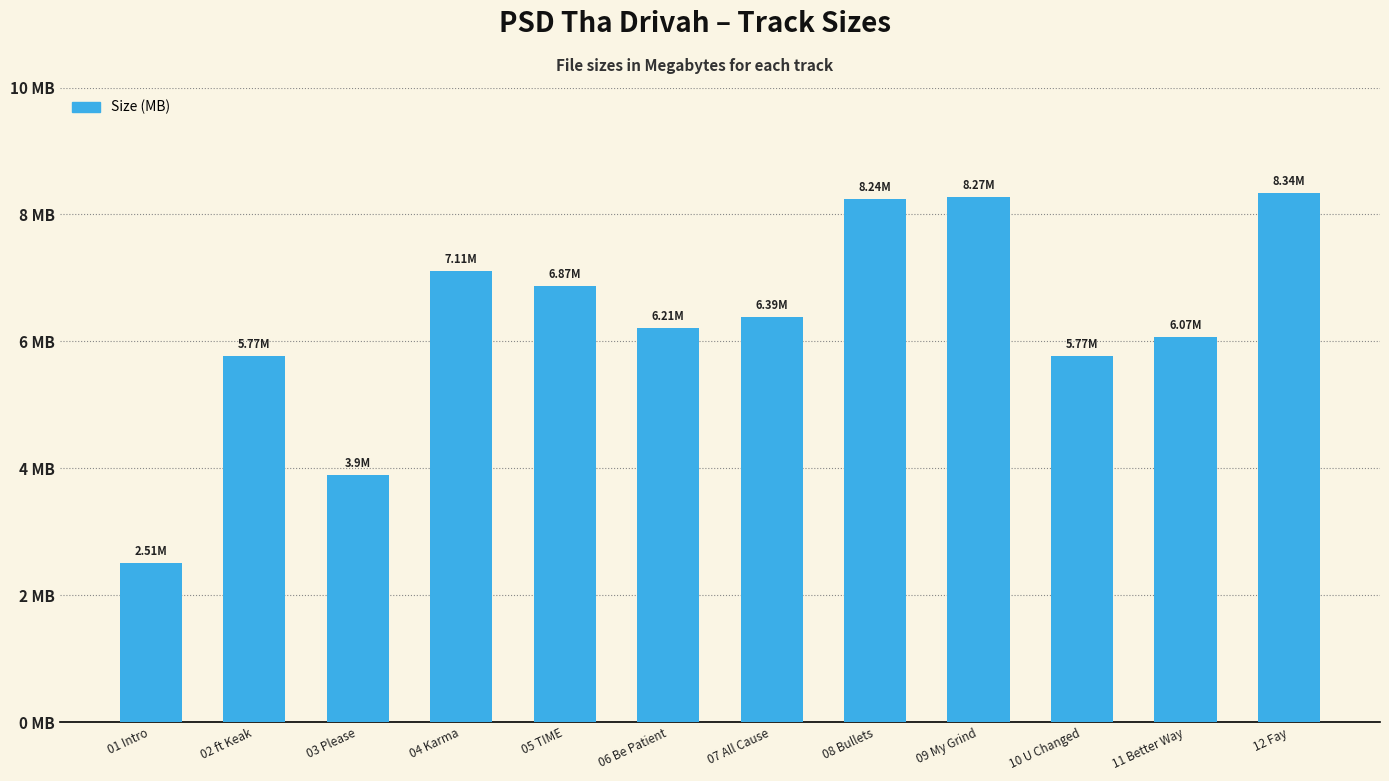

At which label is the value closest to 5?

02 ft Keak